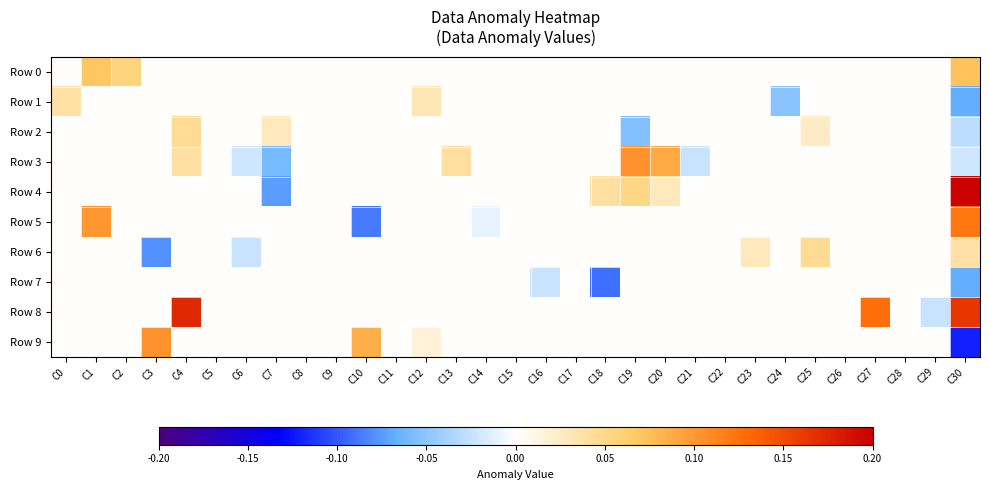

Which label corresponds to the largest value in the chart?

C30